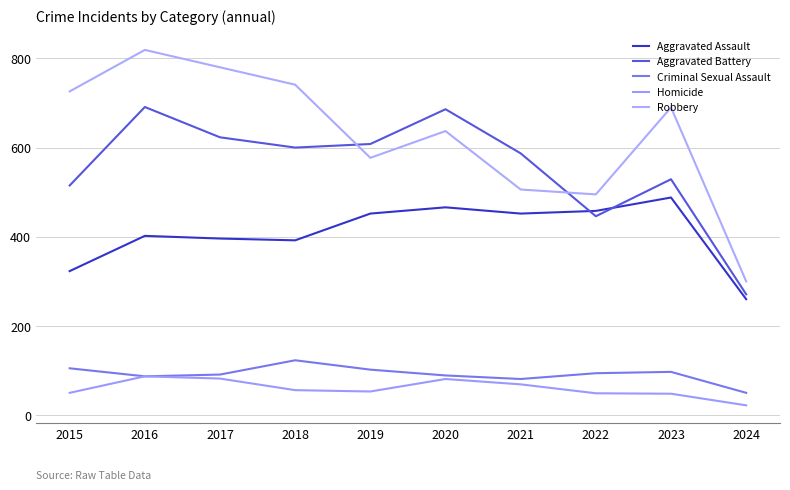

Is this an area chart (filled region under the line)?

No